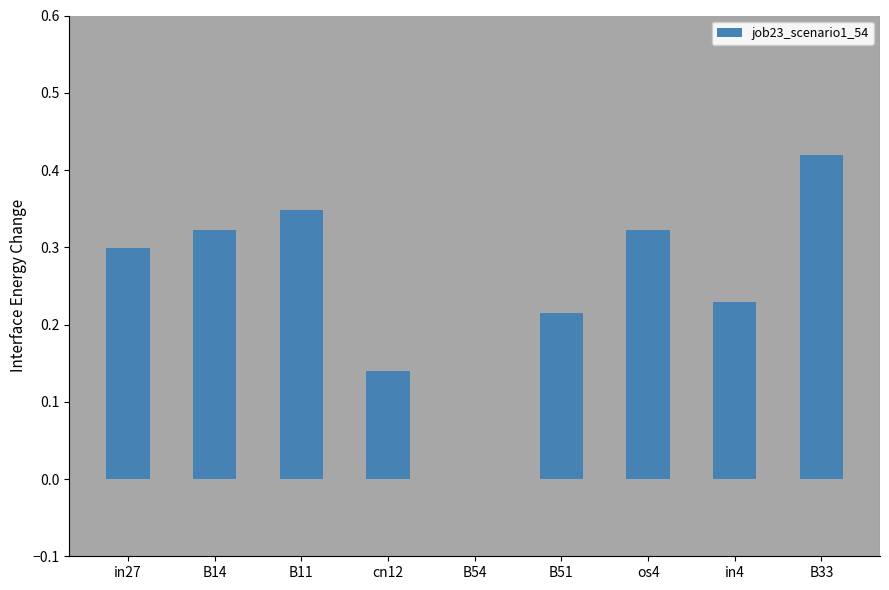

Between in27 and B11, which is larger?

B11